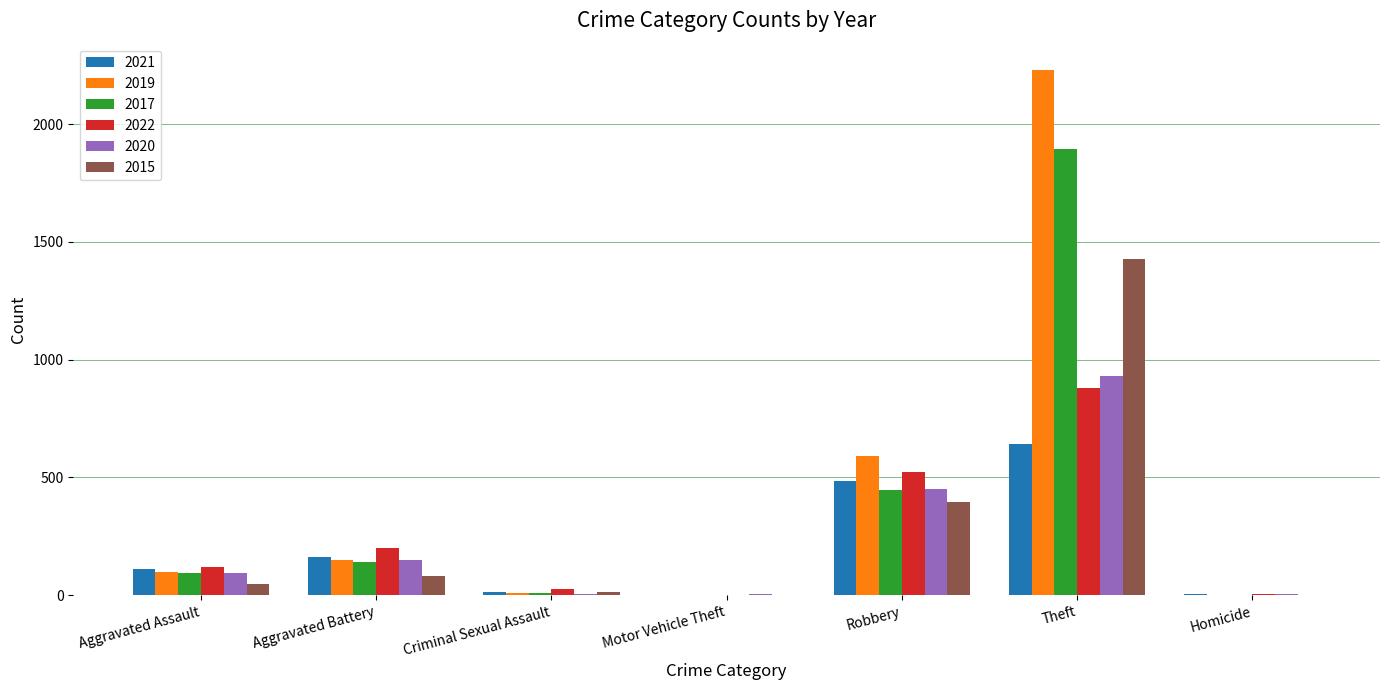

At which category is the sum across all series the highest?

Theft